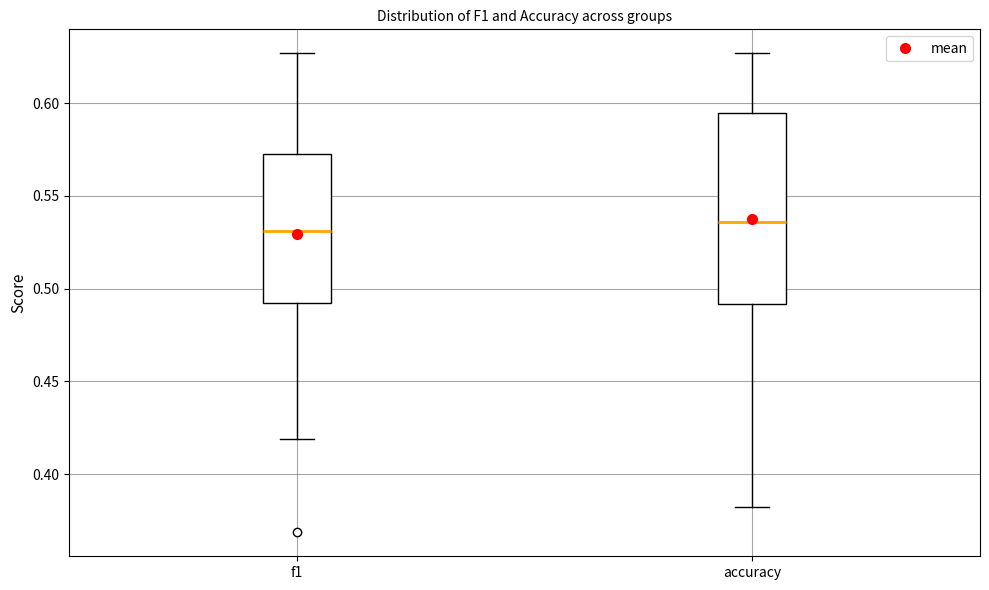

Comparing the boxes themselves (not the whiskers), which one is the tallest?

accuracy